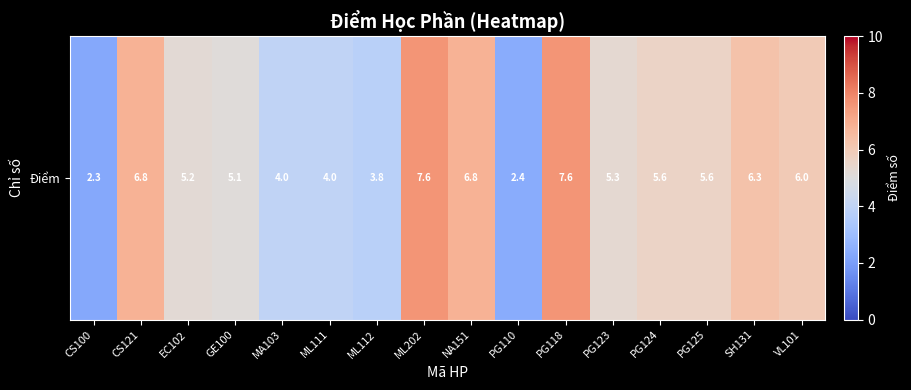

Reading right to left, extract all data points from this chart.

6.0	6.3	5.6	5.6	5.3	7.6	2.4	6.8	7.6	3.8	4.0	4.0	5.1	5.2	6.8	2.3